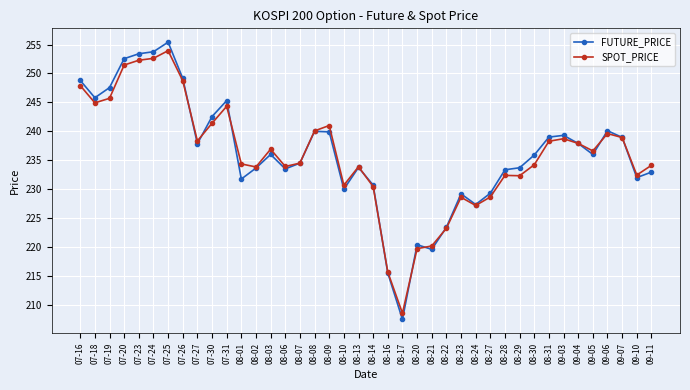

What is the approximate value of SPOT_PRICE at 08-17?

208.6